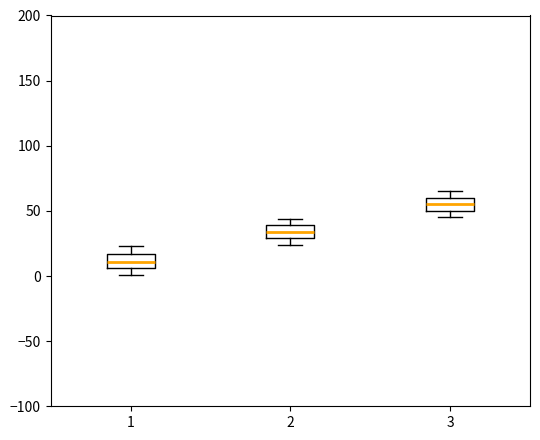

Reading left to right, transcribe this box plot: for each box, give where its median line is, the range the box spans, and where its two whiskers end, as read against the y-axis. The values are not printed on the chart, so give them approximately, as read against the axis.

1: median 10, box 5 to 15, whiskers 0 to 25
2: median 35, box 30 to 40, whiskers 25 to 45
3: median 55, box 50 to 60, whiskers 45 to 65